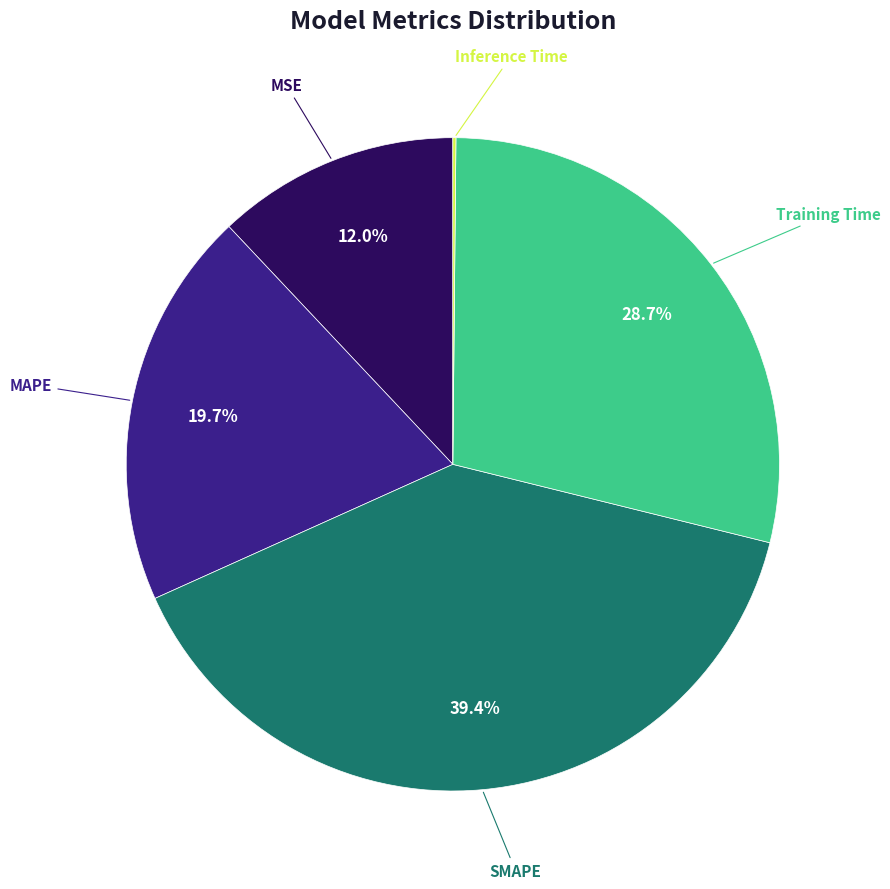

Does Training Time represent more than half of the total?

No